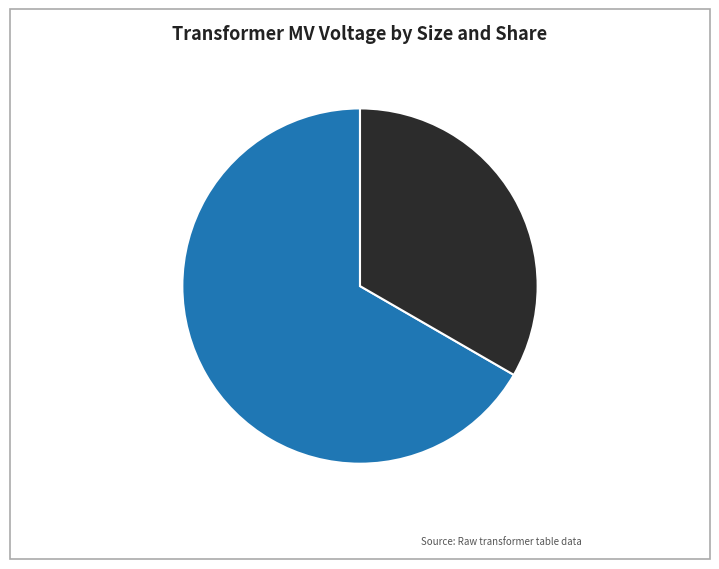

Which category accounts for the majority?

63/25/38 MVA 110/20/10 kV